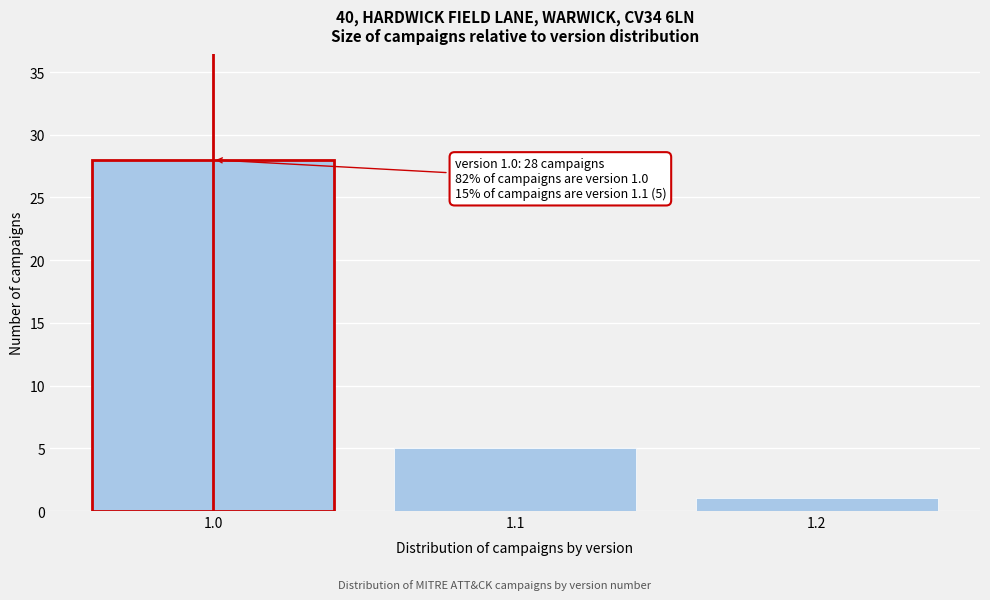

Reading left to right, list all the values displayed in this chart.

1.0=28	1.1=5	1.2=1